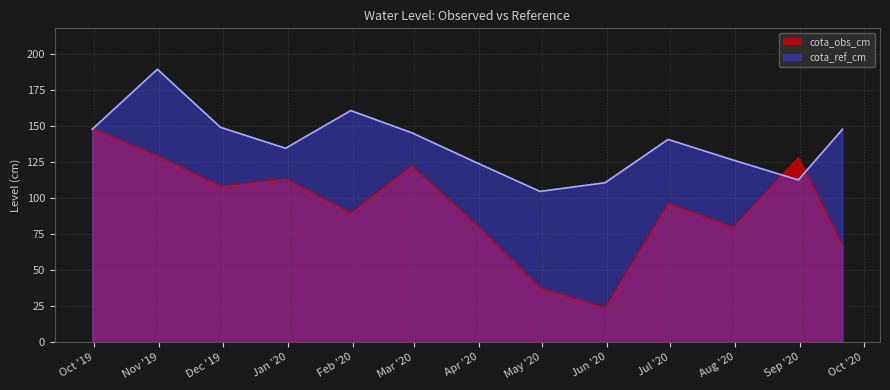

What is the label of the 11th point from the left?

2020-07-31